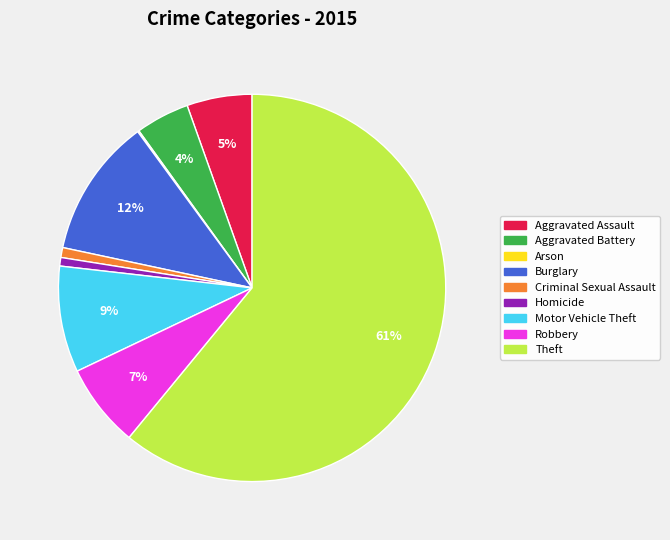

To the nearest percent, what is the difference between the Homicide and Theft slice percentages?

60%